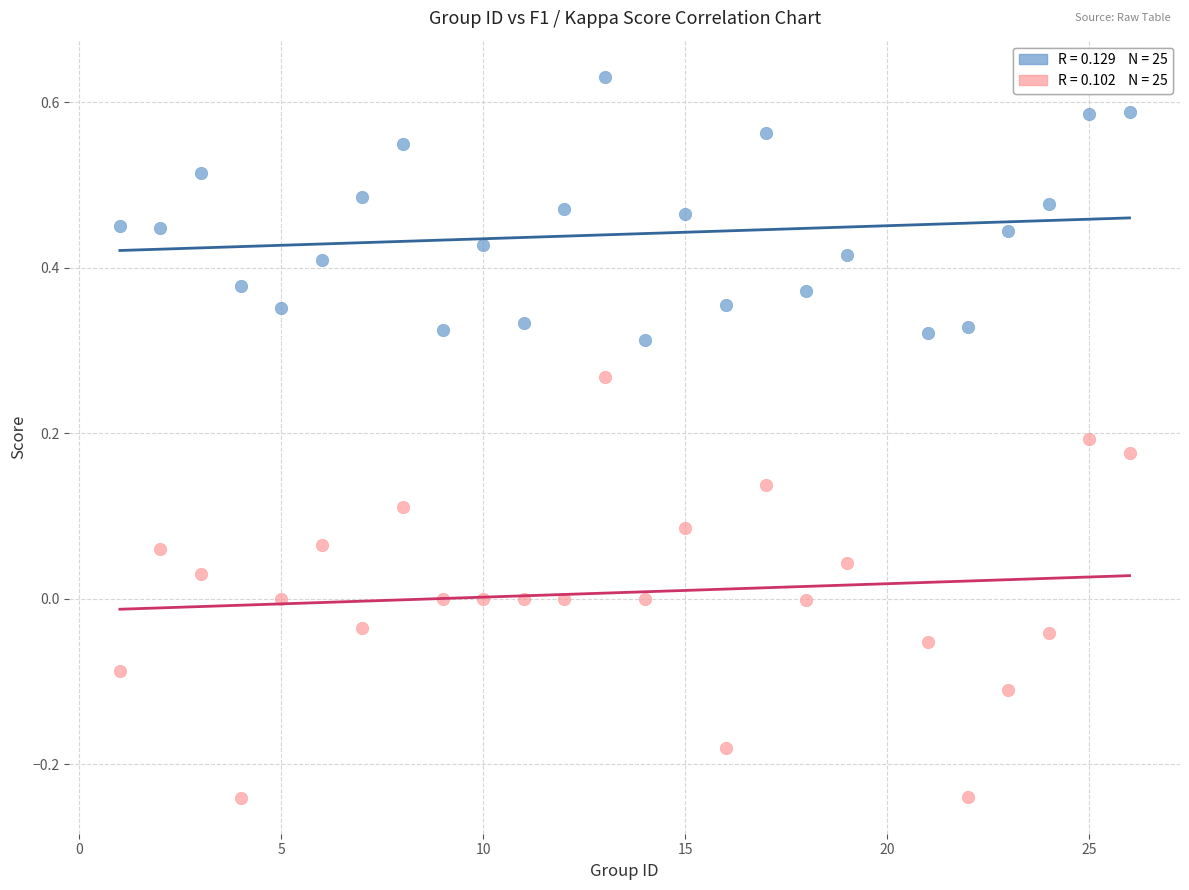

Across all data points, what is the range of X values (max minus min)?

25.0